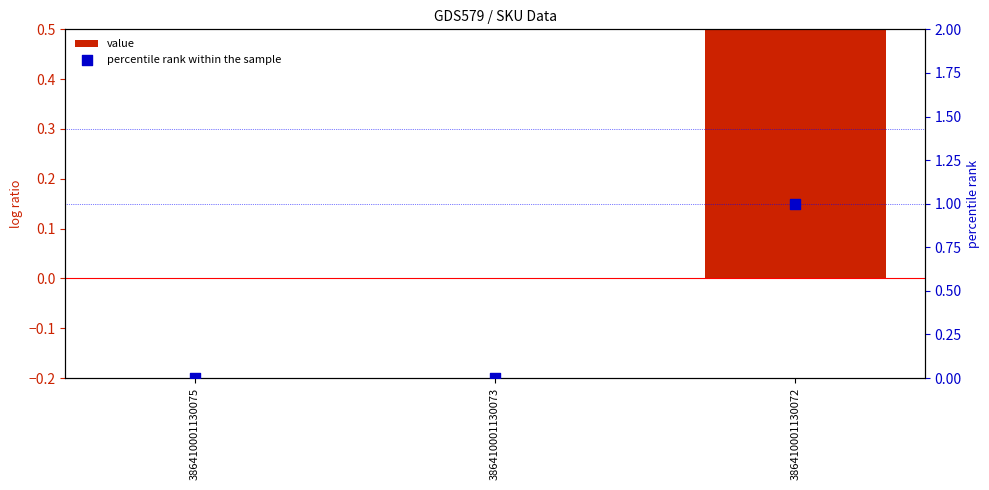

What are all the series names shown in the legend?

value, percentile rank within the sample